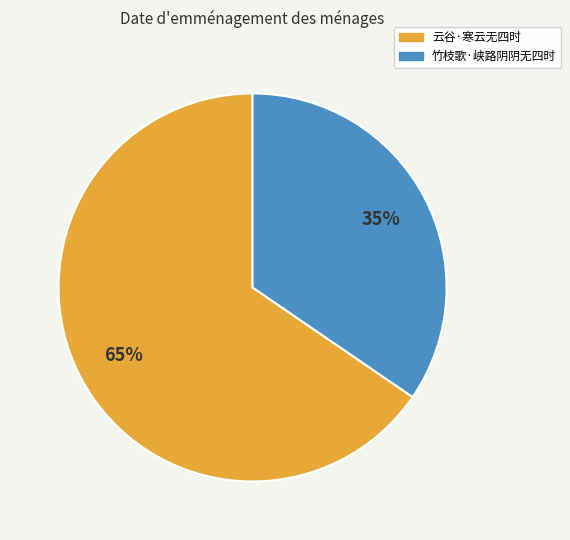

The 云谷·寒云无四时 slice represents 65% of the pie. True or false?

True